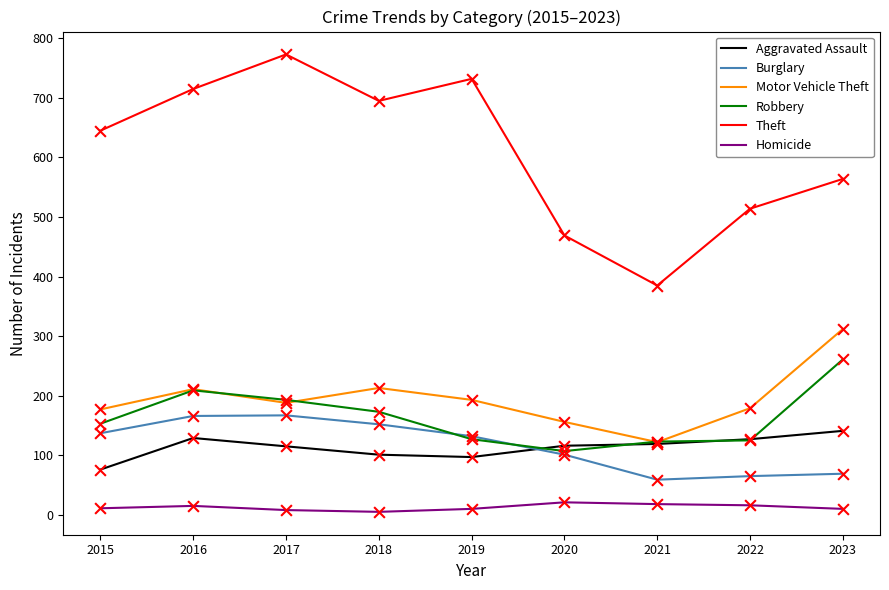

Which series has the largest total across all categories?

Theft